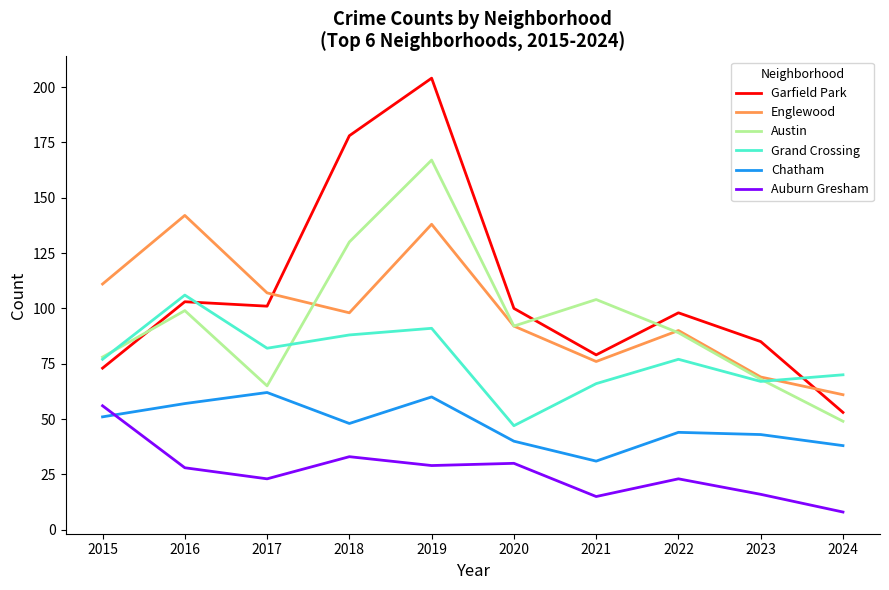

Which series has the widest spread of values?

Garfield Park